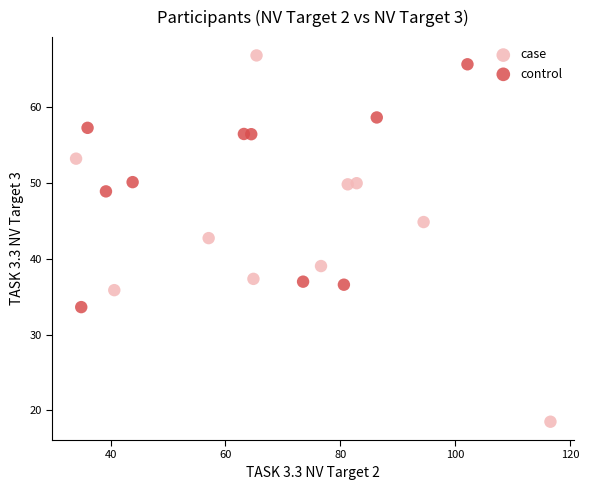

Which series contains the lowest Y value?

case